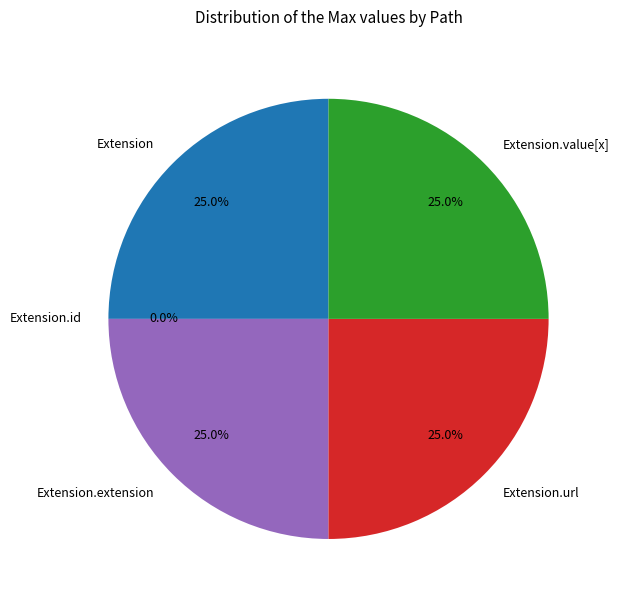

To the nearest percent, what is the average slice percentage?

20%